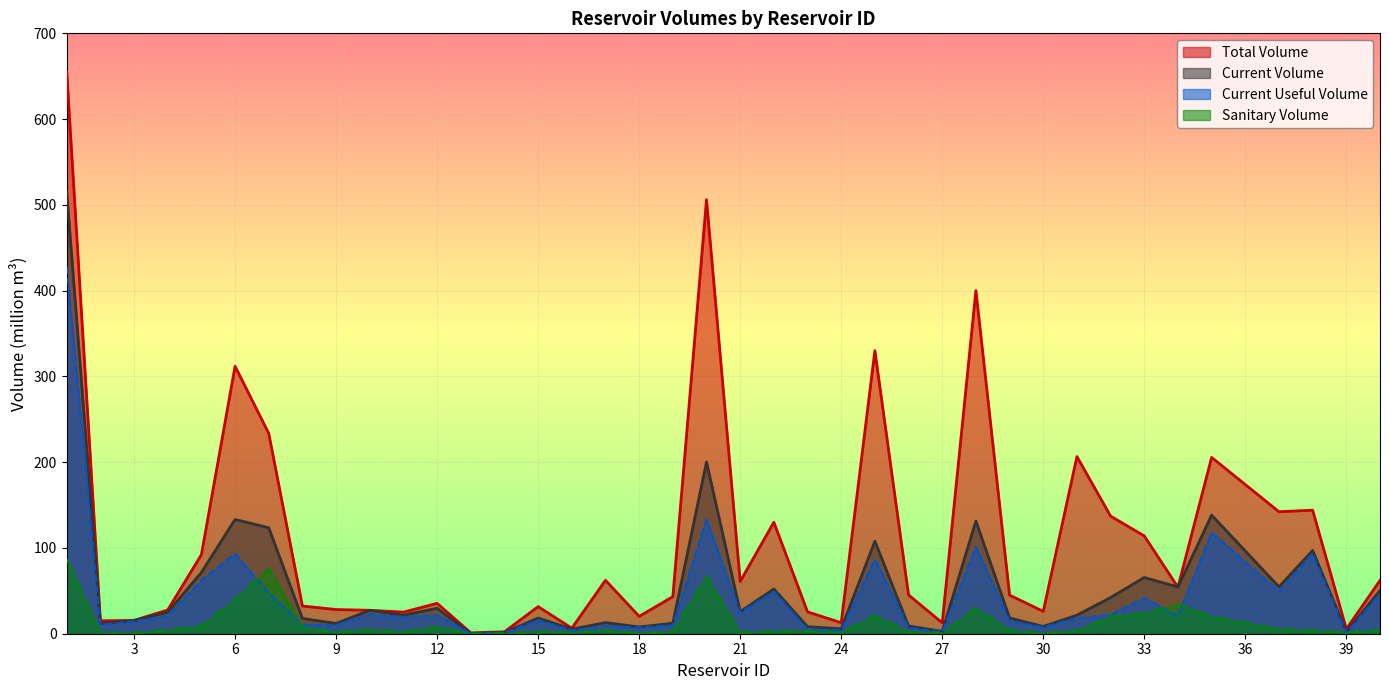

What is the total value across all series at 29?

81.8